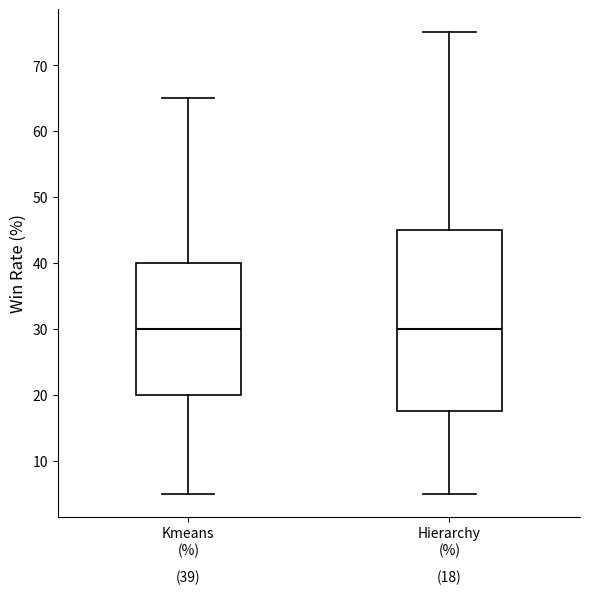

Which box is the tallest, from its lower edge to its upper edge?

Hierarchy (%)